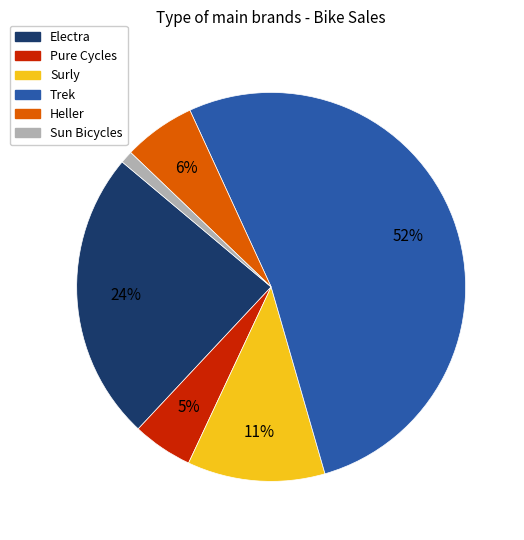

Is Trek the majority of the pie?

Yes